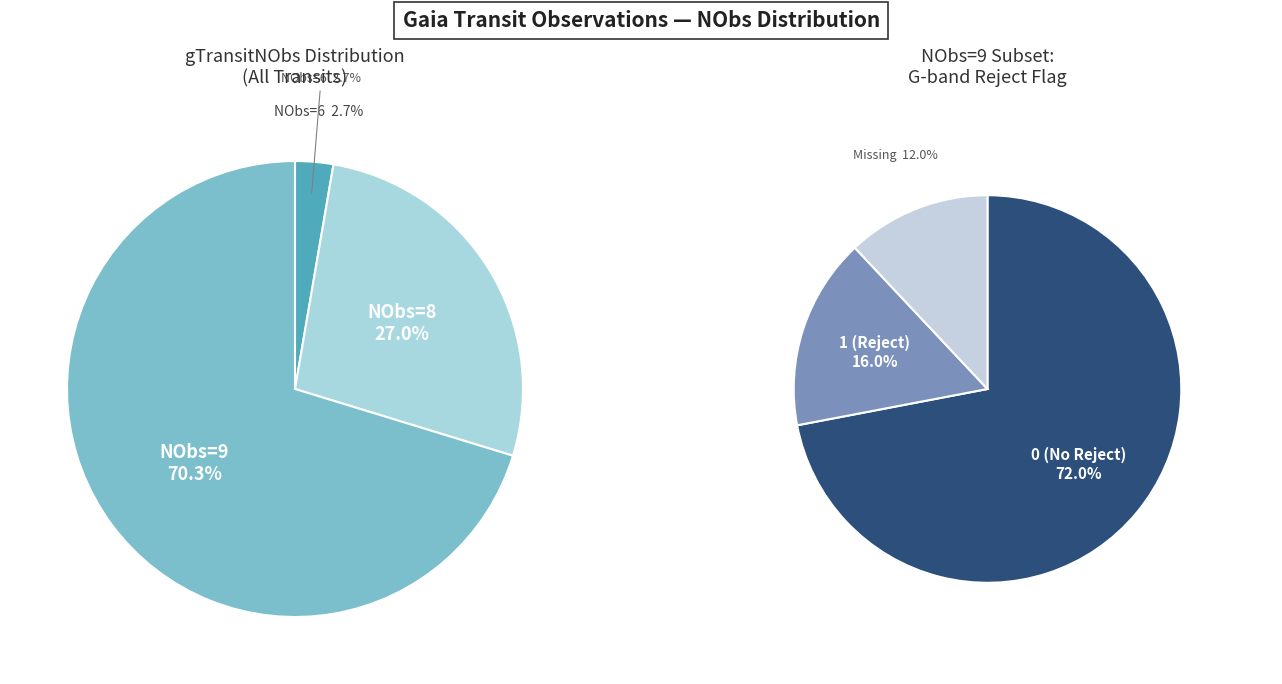

Is it true that 3 is 3% of the pie?

True